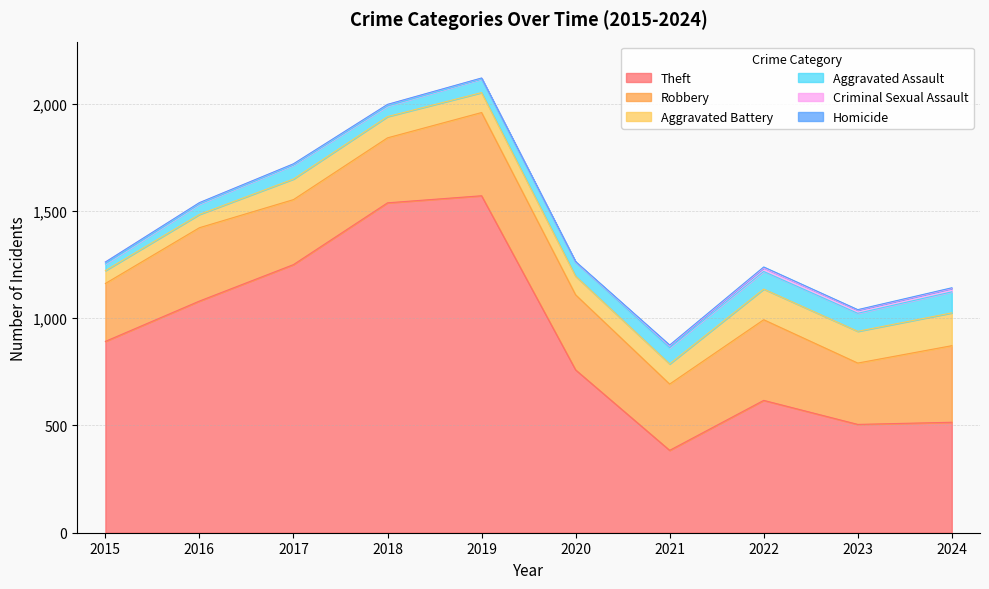

Where does the Criminal Sexual Assault series first go above 9?

2021